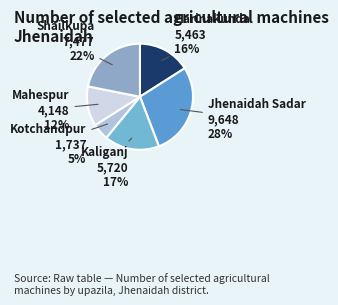

Which has a higher value, Kotchandpur or Shailkupa?

Shailkupa